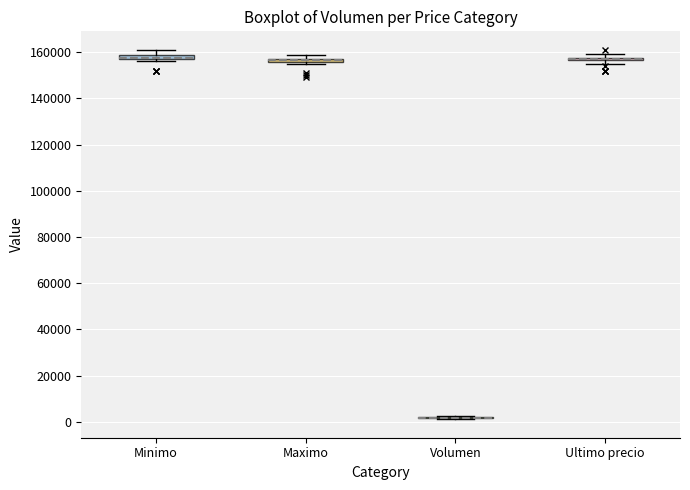

Where is the lower edge of the box for Ultimo precio on the y-axis? The values are not printed on the chart, so give them approximately, as read against the axis.

156000